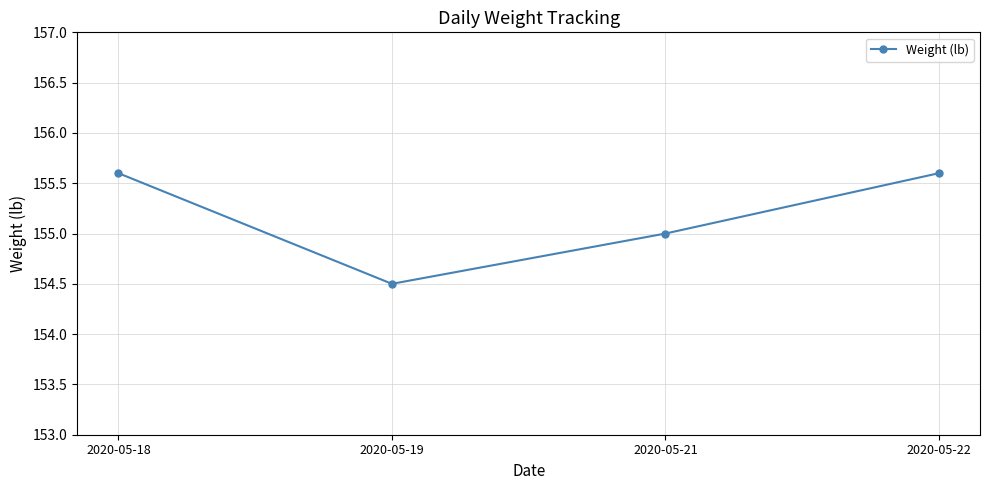

At which category does the chart reach its minimum across all series?

2020-05-19